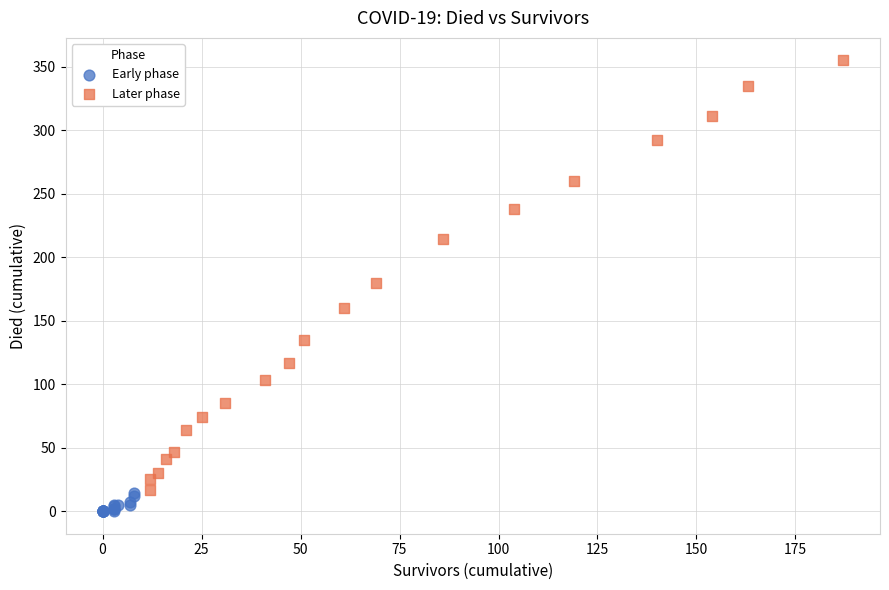

Which series contains the highest Y value?

Later phase